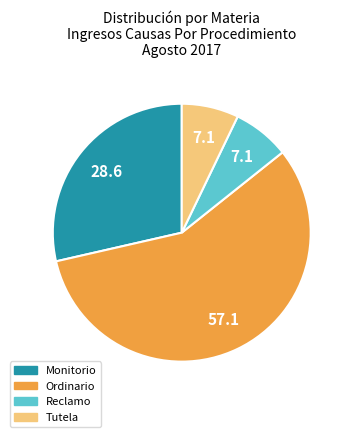

Is there a majority slice in this chart?

Yes